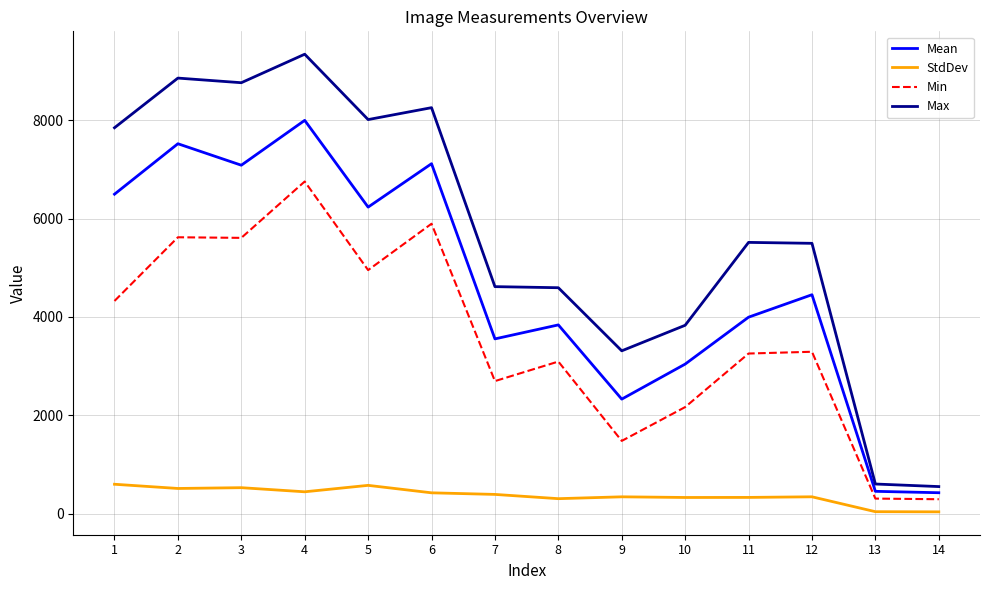

Rank the series by their maximum value, from highest to lowest.

Max, Mean, Min, StdDev